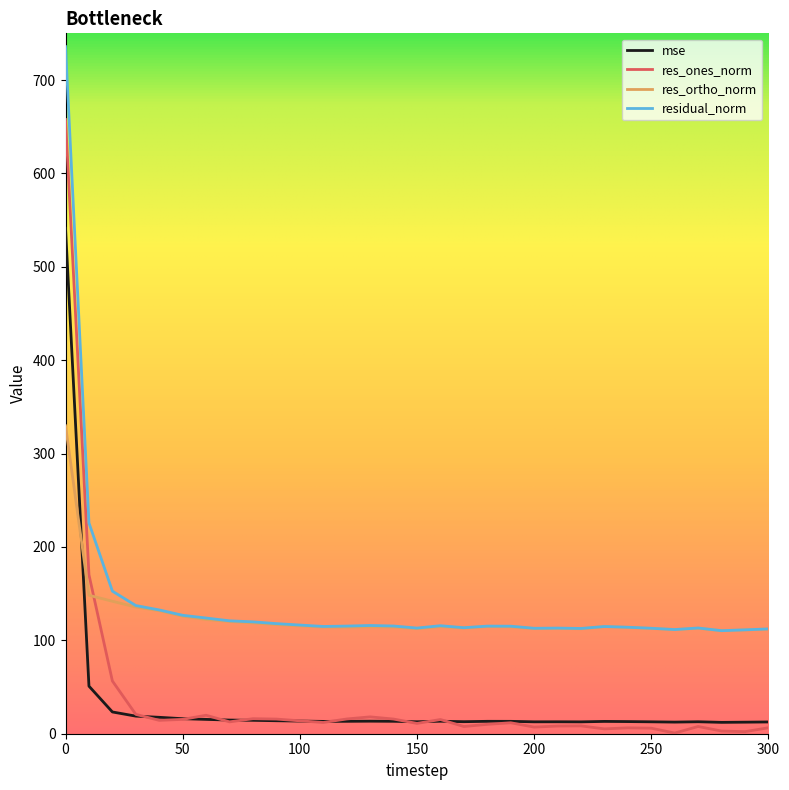

In mse, how many points are lower than both neighbors (excluding endpoints)?

7